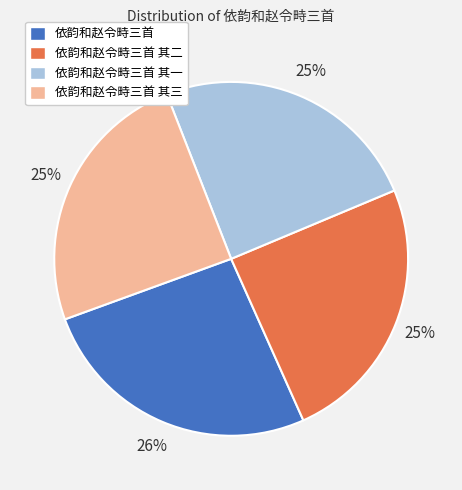

Do 依韵和赵令畤三首 其三 and 依韵和赵令畤三首 其二 together represent more than half of the pie?

No